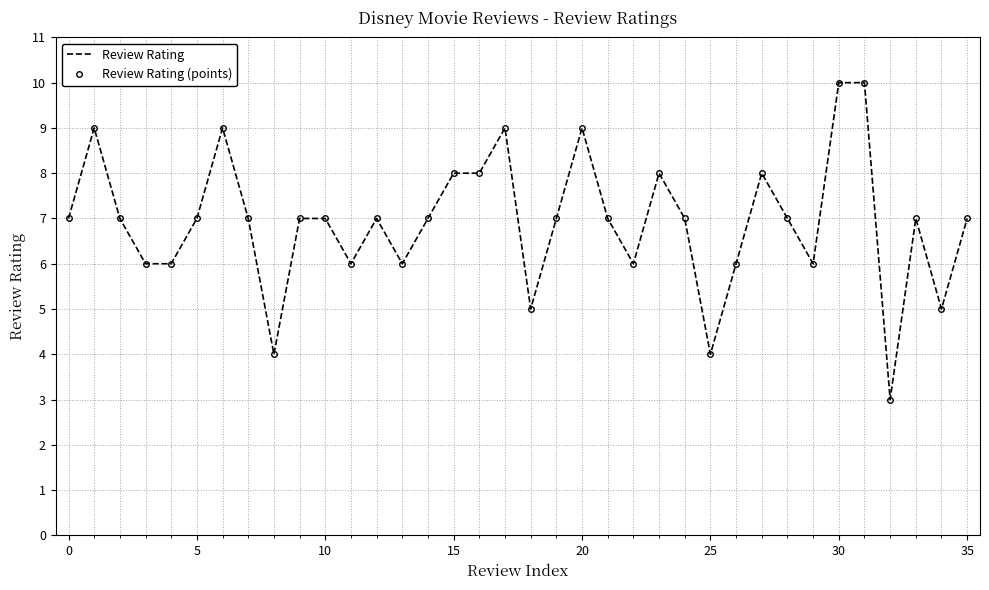

True or false: Review Rating (points) and Review Rating cross at least once.

False